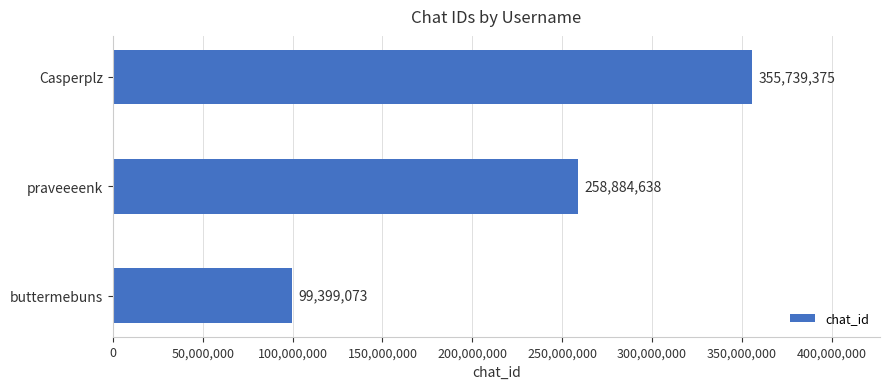

How many bars are there in total?

3